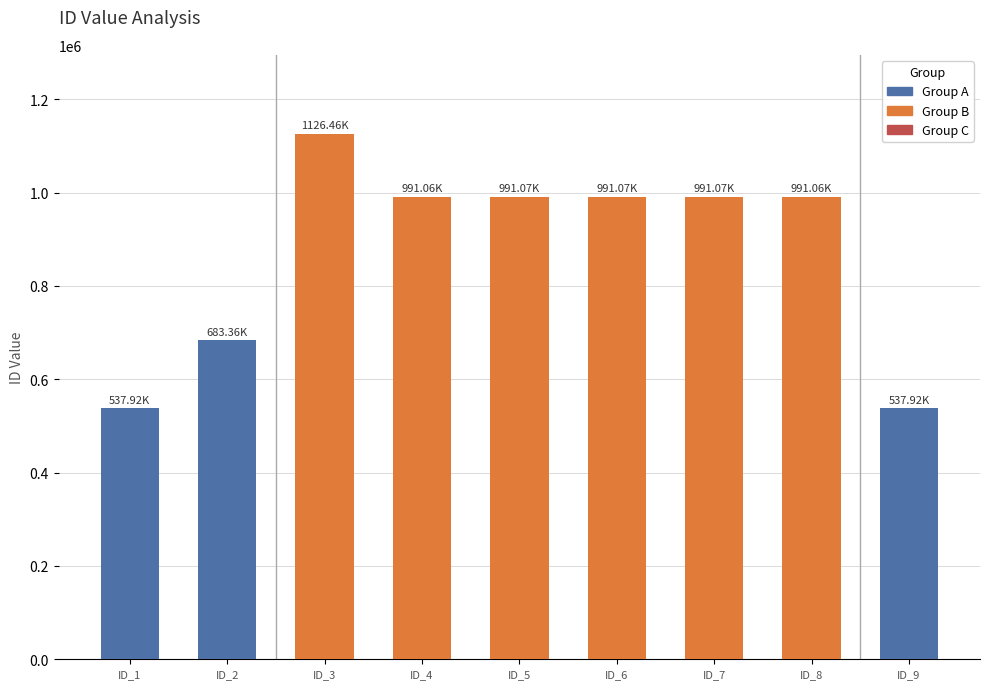

Rank the categories by value from highest to lowest.

ID_3, ID_6, ID_7, ID_5, ID_8, ID_4, ID_2, ID_1, ID_9